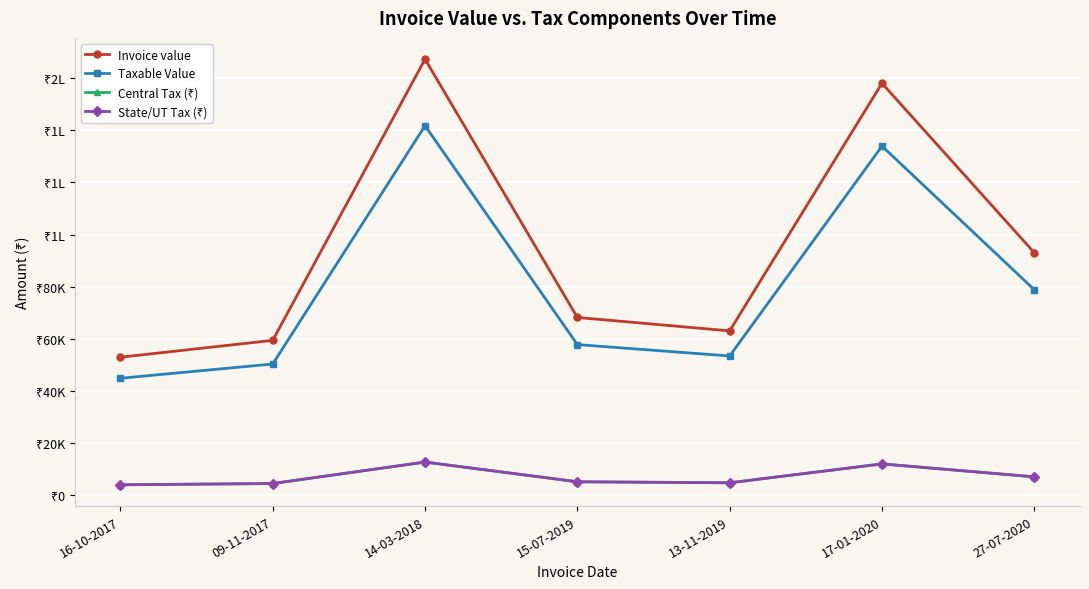

Is it true that State/UT Tax (₹) equals 7095.4 at 27-07-2020?

True